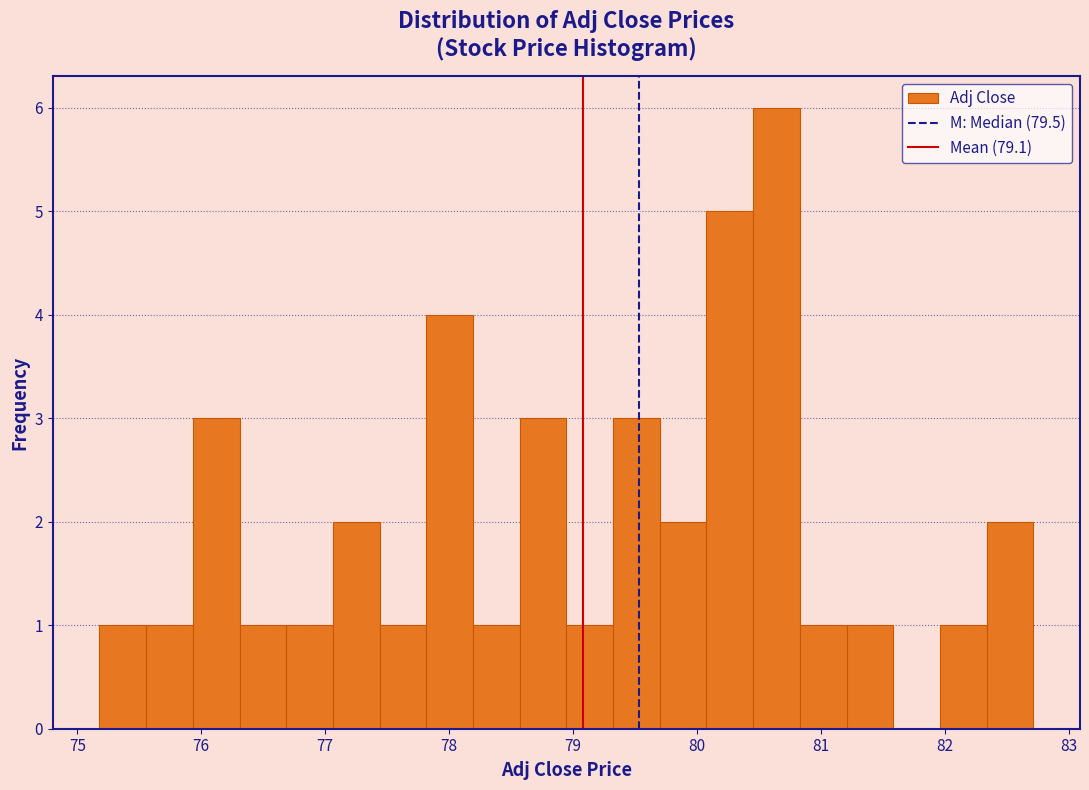

Around what value on the x-axis is the tallest bar? Give the approximate position of its centre, as read against the axis.

80.6